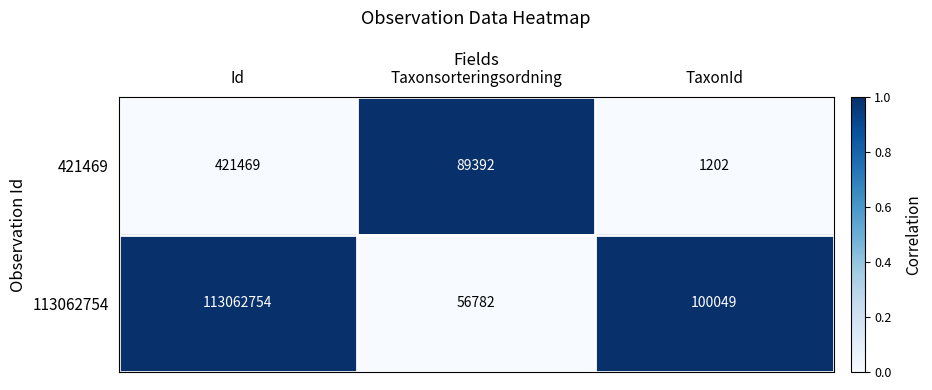

True or false: 421469 has a value of 89392 at Taxonsorteringsordning.

True